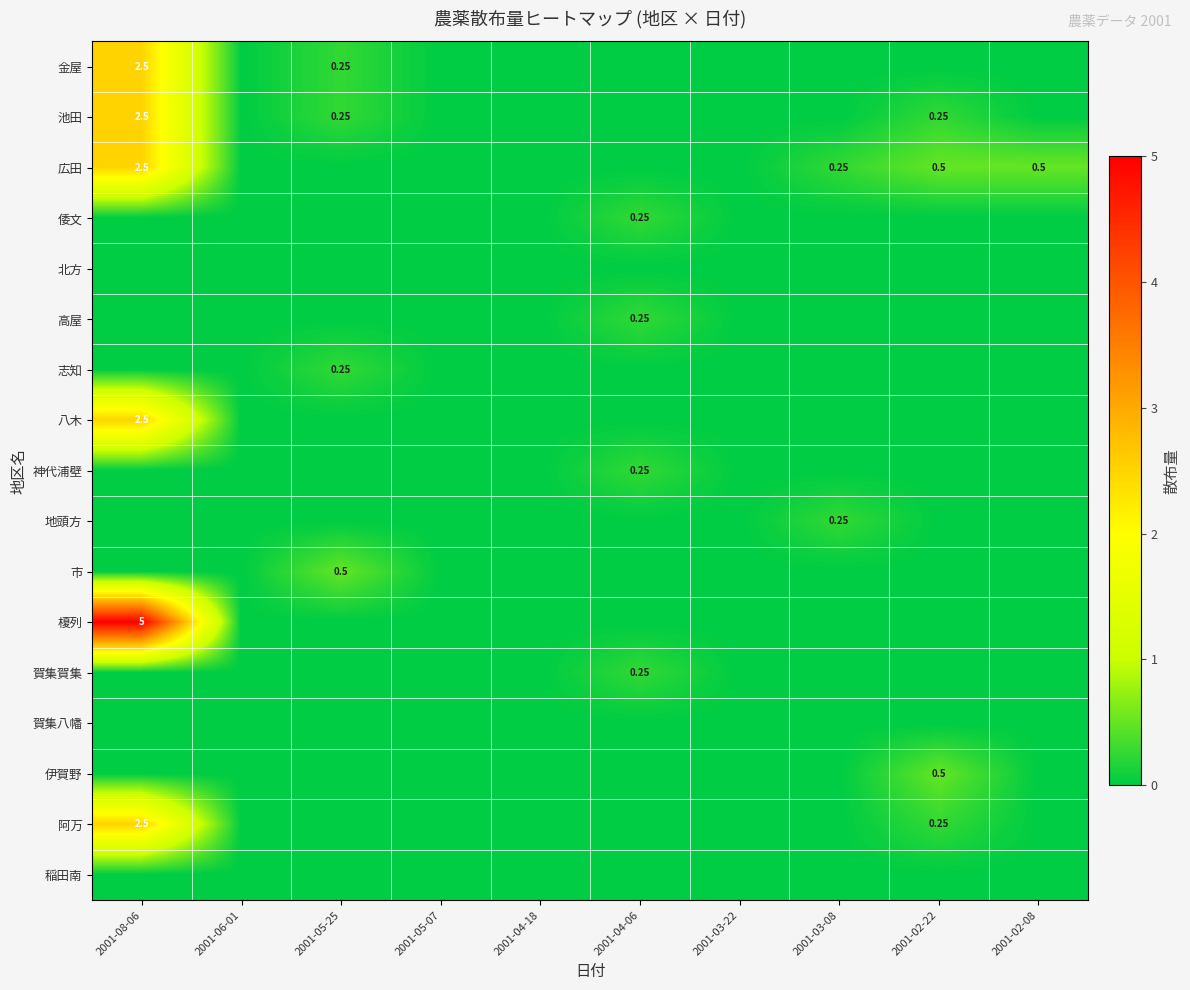

Is the value of 金屋 at 2001-08-06 greater than the value of 池田 at 2001-08-06?

No